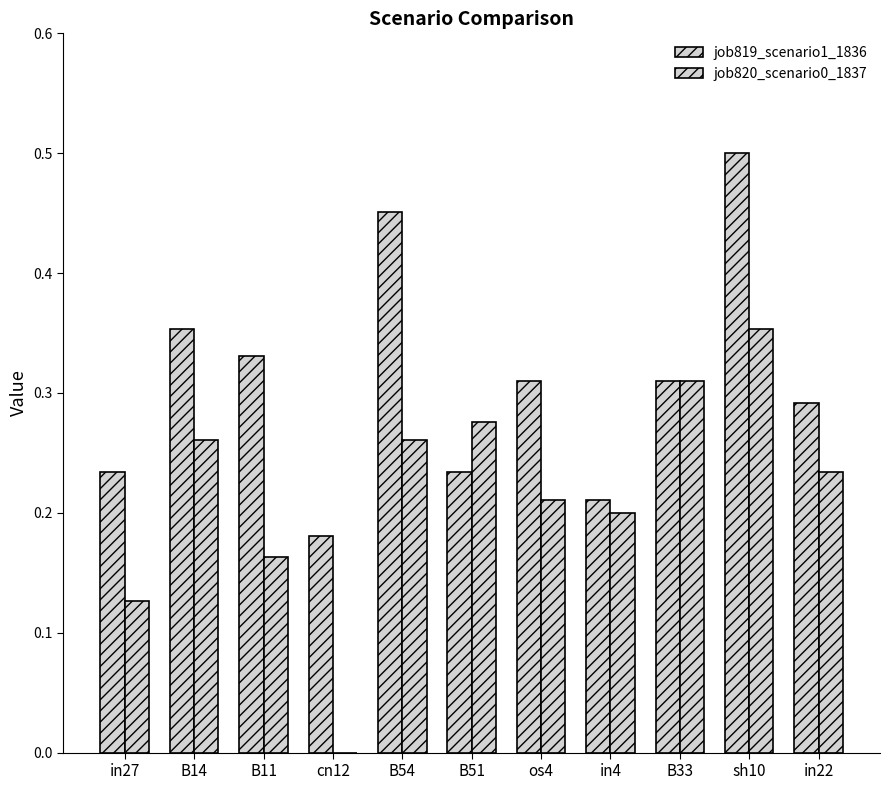

What is the value of the job820_scenario0_1837 bar at the 11th from the left?

0.2